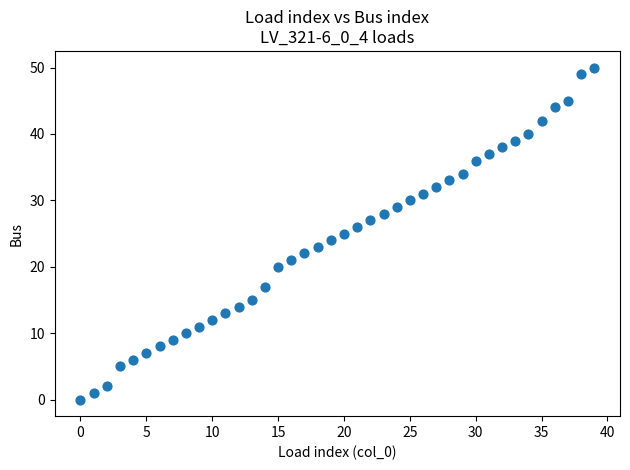

What is the range of Y values (max minus min)?

50